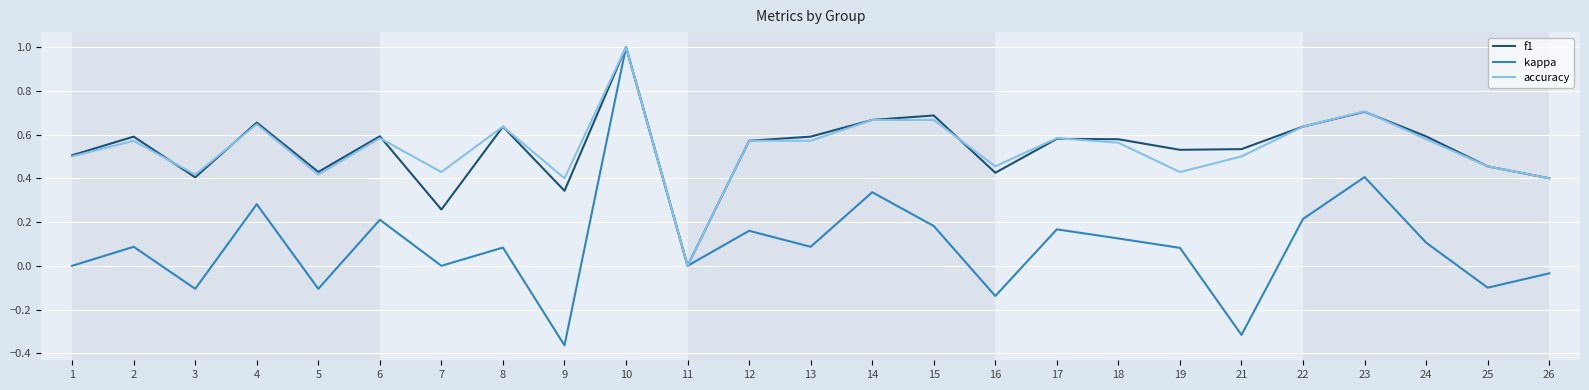

Count the accuracy values in the range 0 to 1.

25